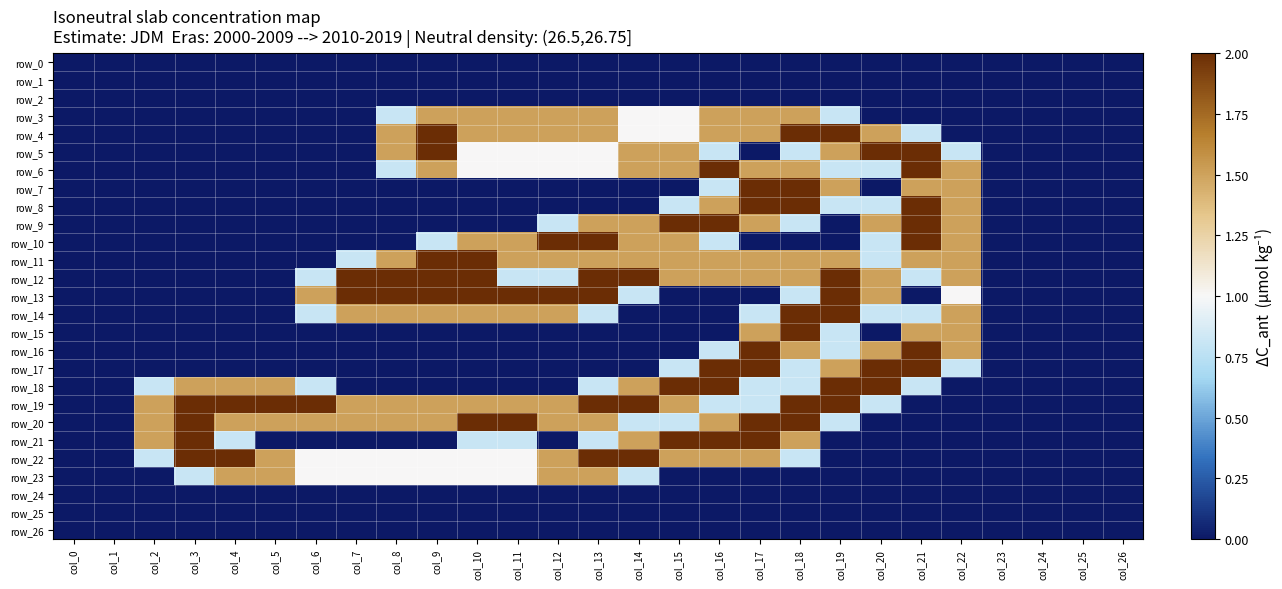

What is the approximate value of row_13 at col_14?

0.8